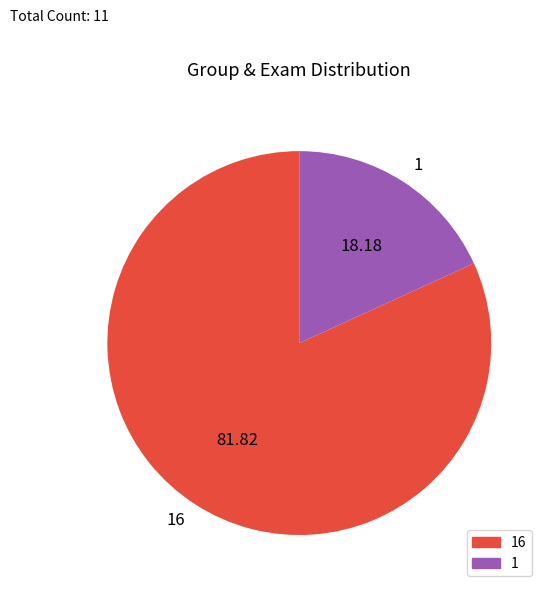

Count the number of slices in the pie.

2